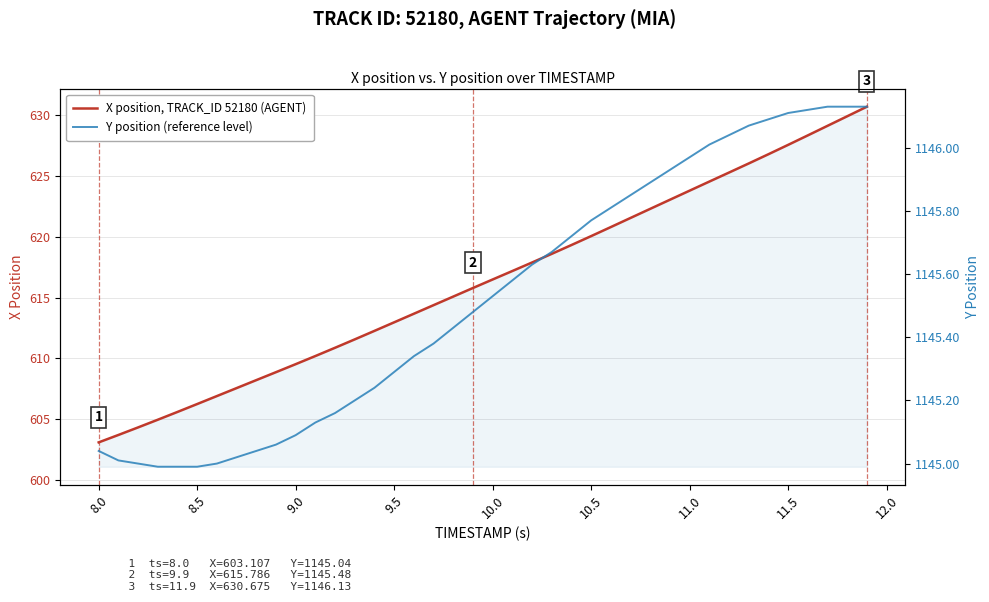

Rank the series by their average value, from lowest to highest.

X position, TRACK_ID 52180 (AGENT), Y position (reference level)